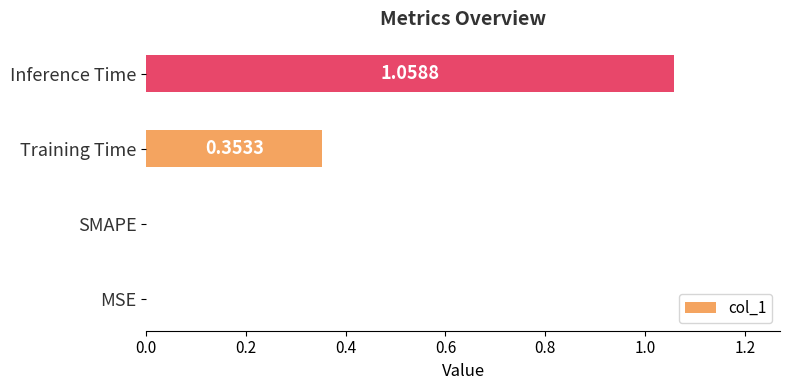

Which has a higher value, Training Time or Inference Time?

Inference Time